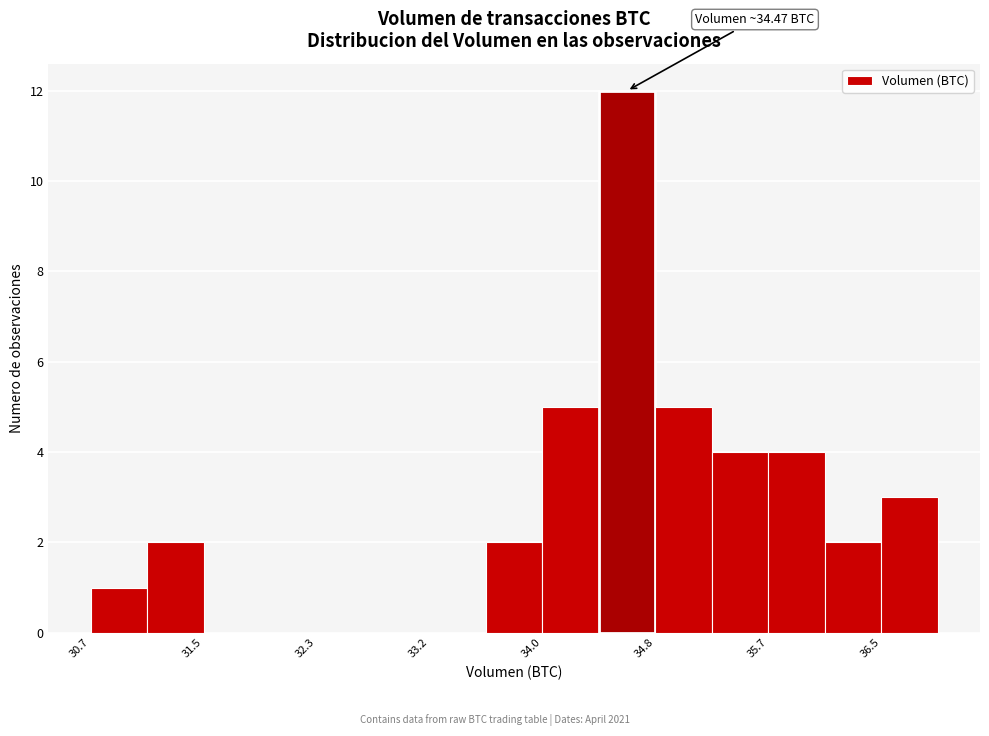

Over which range of the x-axis is the bar tallest?

34.4 to 34.8